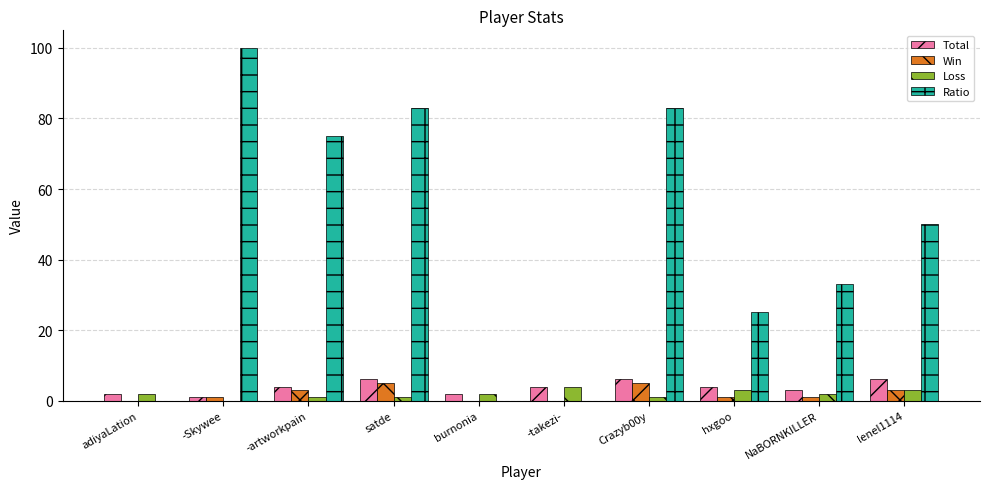

What is the total value across all series at lenel1114?

62